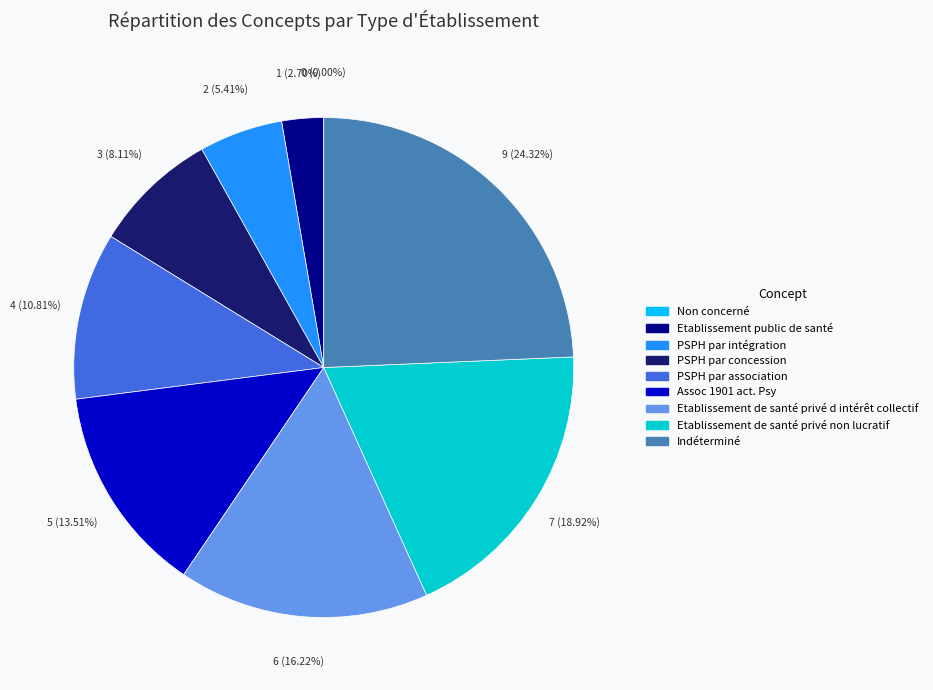

Which category has the smallest portion of the pie?

Non concerné